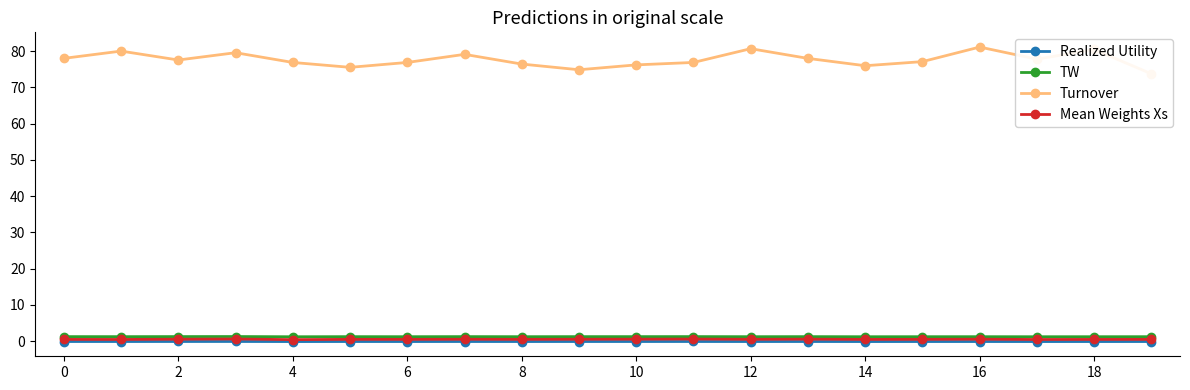

What is the difference between the second highest and second lowest values in the Mean Weights Xs series?

0.1